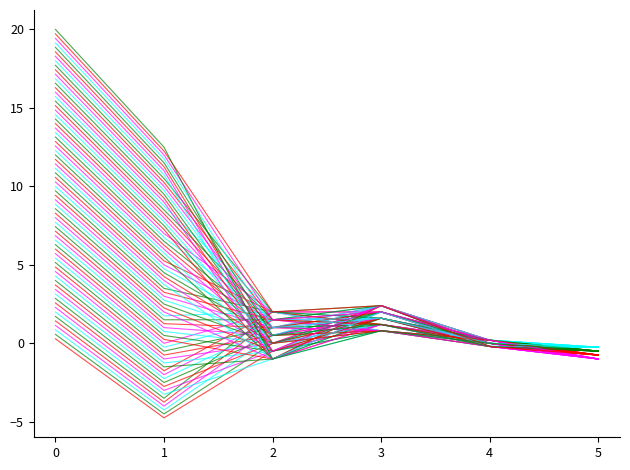

Where is Roll 4 nearest to the value 0?

4